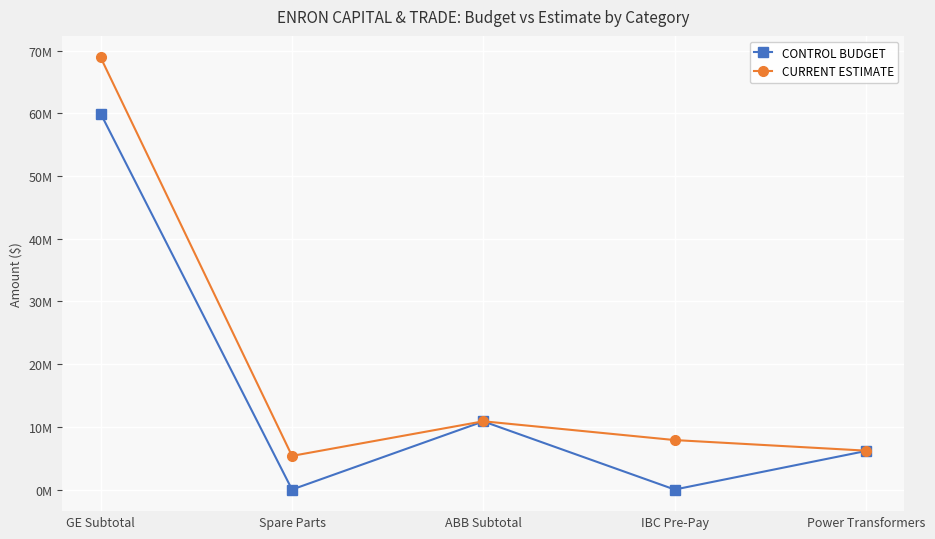

Which series has the largest total across all categories?

CURRENT ESTIMATE